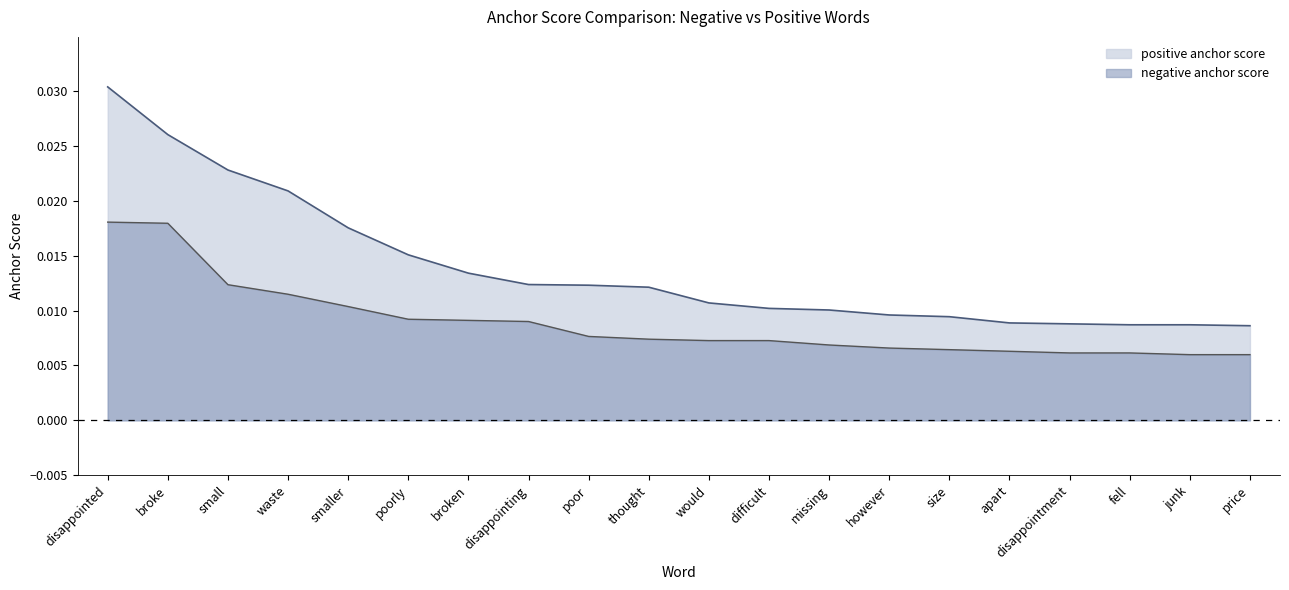

Is the value of positive anchor score at broken greater than the value of negative anchor score at however?

Yes